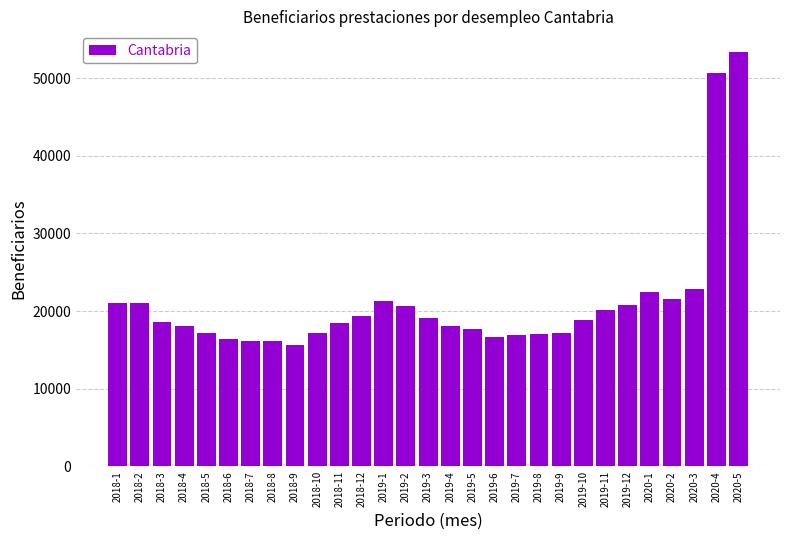

How many categories are shown in the chart?

29